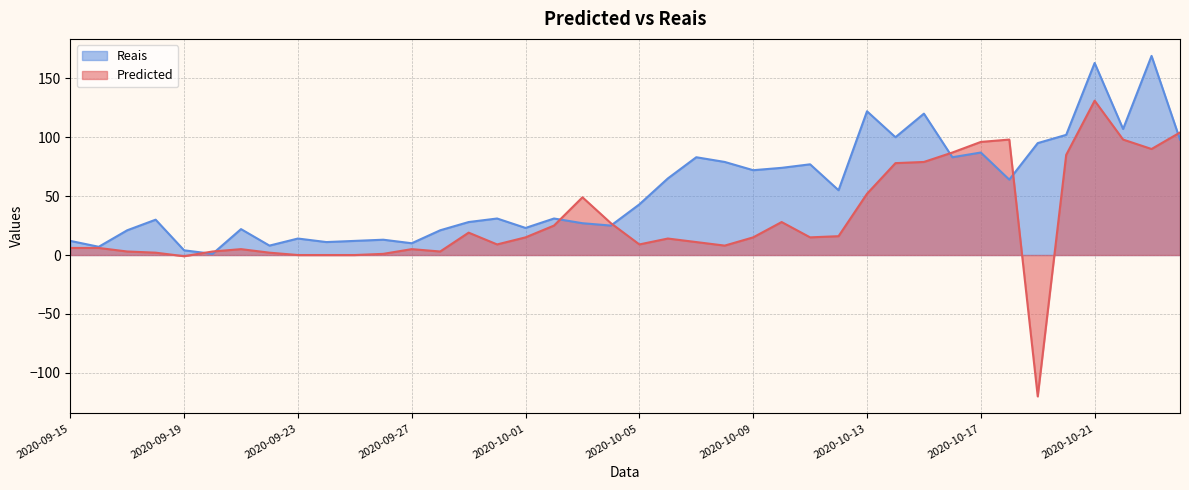

What are all the series names shown in the legend?

Reais, Predicted